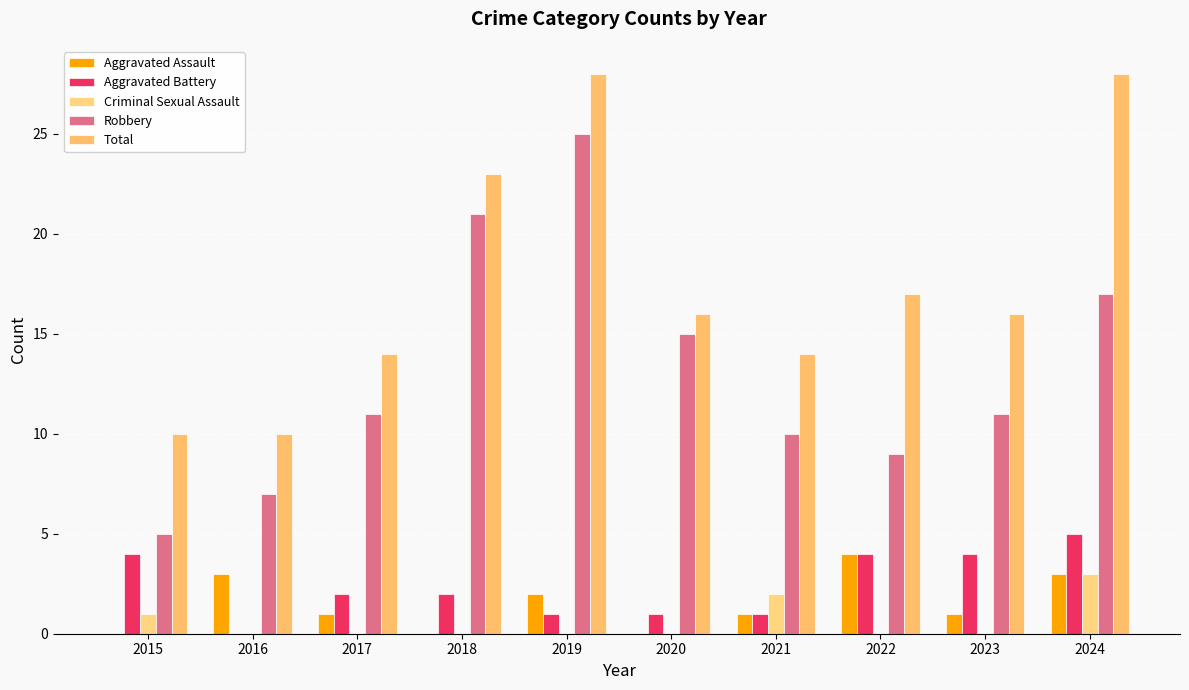

What is the value of the Aggravated Battery bar at the 9th from the left?

4